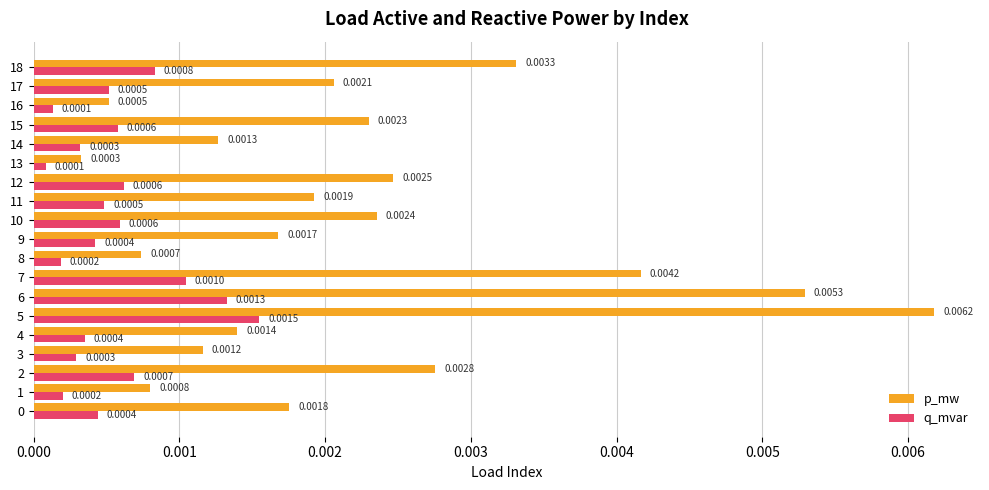

What are all the series names shown in the legend?

p_mw, q_mvar